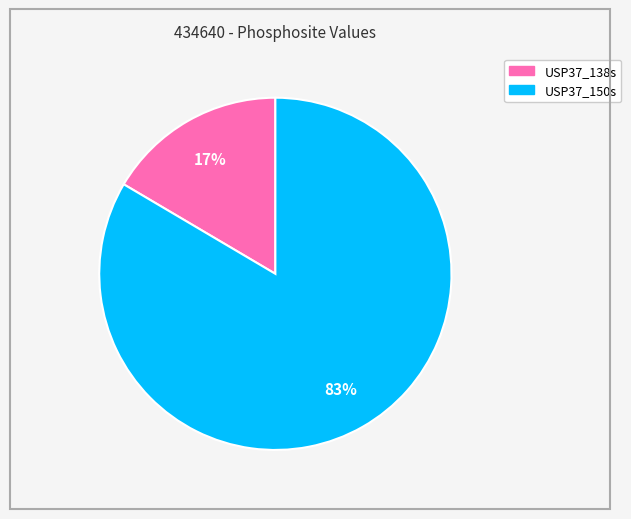

Does any single category account for the majority?

Yes